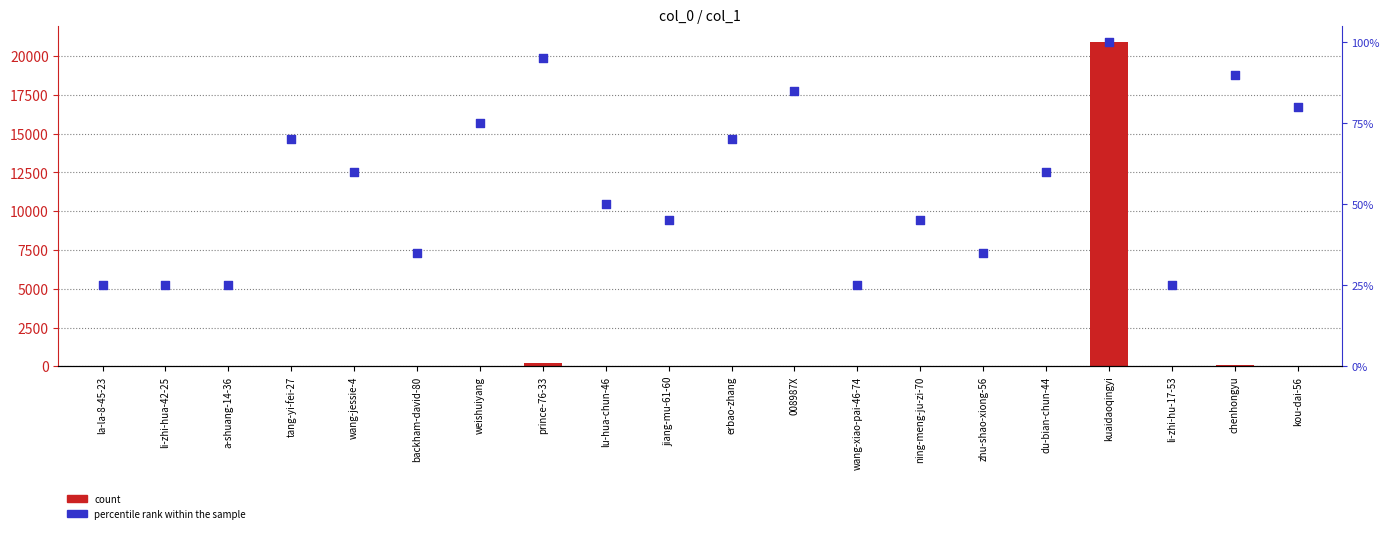

At which category is the sum across all series the highest?

kuaidaoqingyi